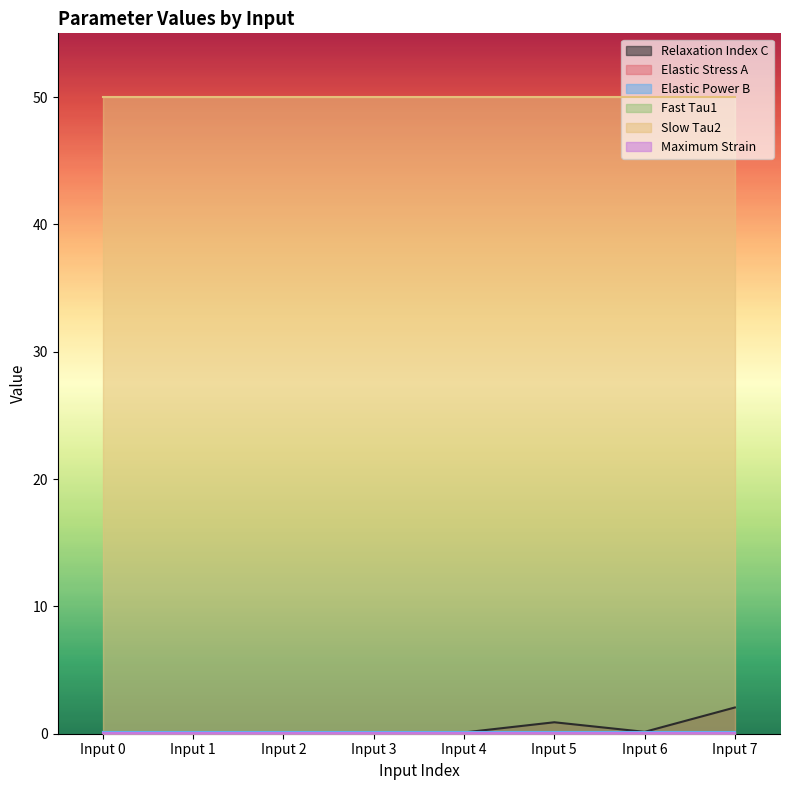

List the labels in order of Relaxation Index C value, smallest first.

Input 0, Input 1, Input 2, Input 3, Input 4, Input 6, Input 5, Input 7